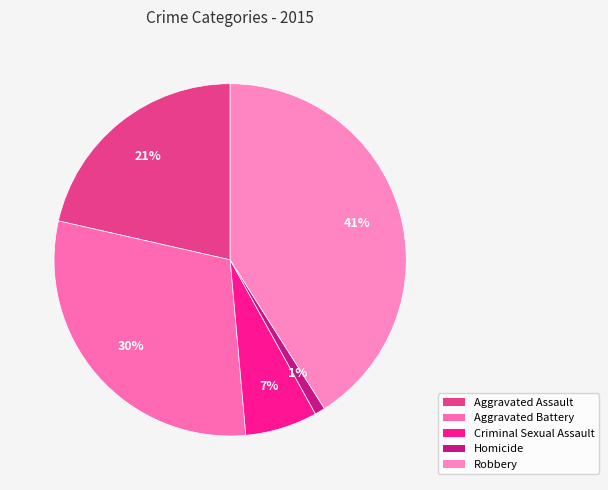

Rank the categories by value from lowest to highest.

Homicide, Criminal Sexual Assault, Aggravated Assault, Aggravated Battery, Robbery